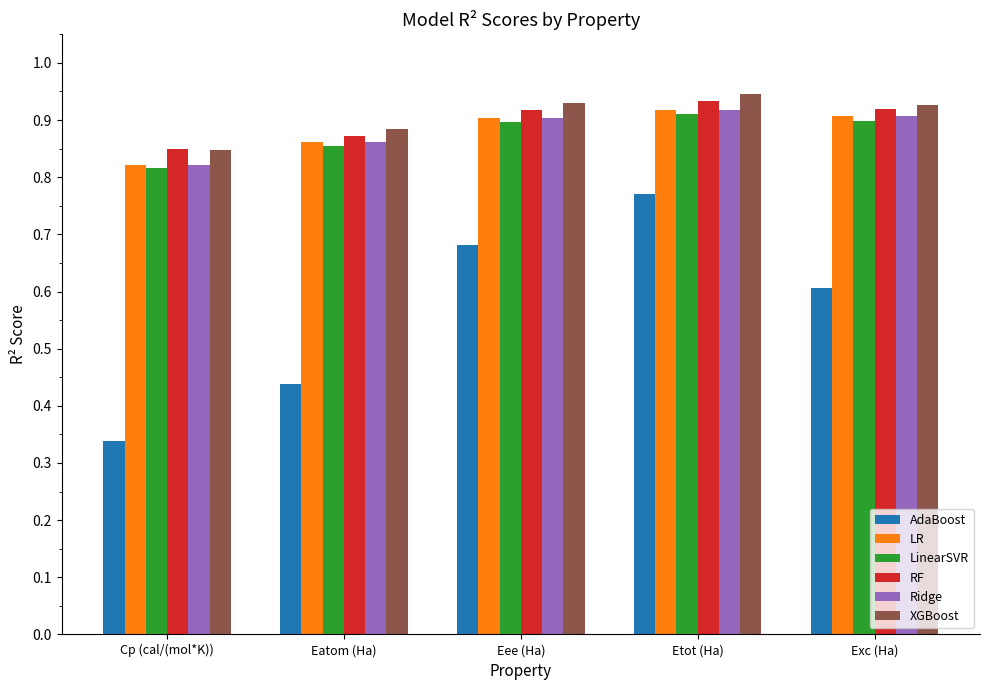

What is the average value of the AdaBoost series?

0.6